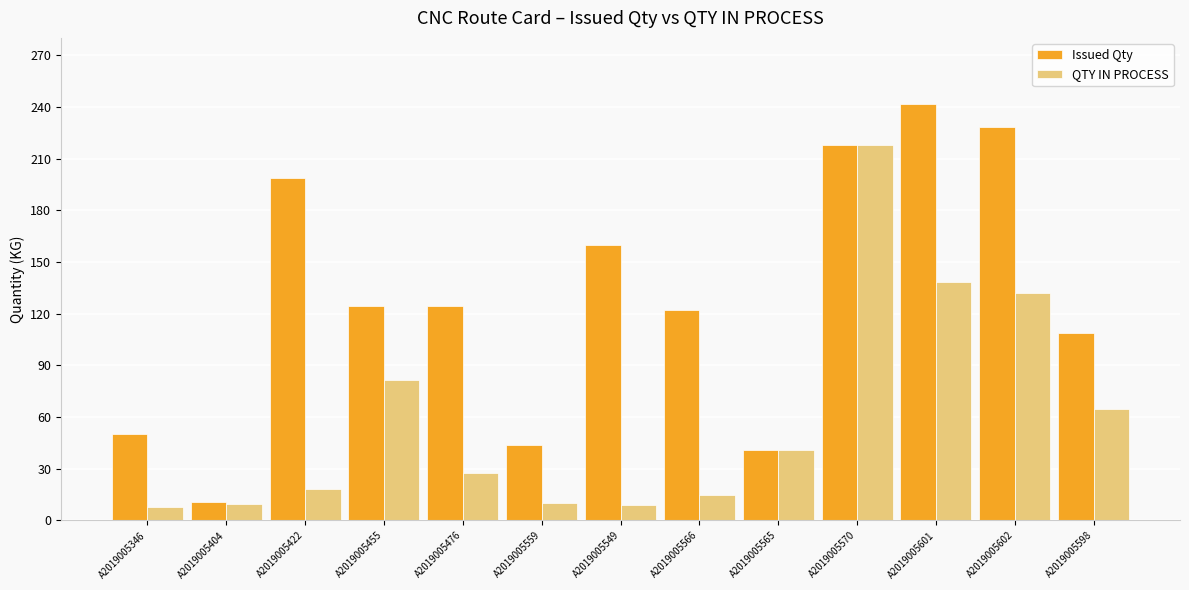

How many values in the Issued Qty series exceed 124?

7